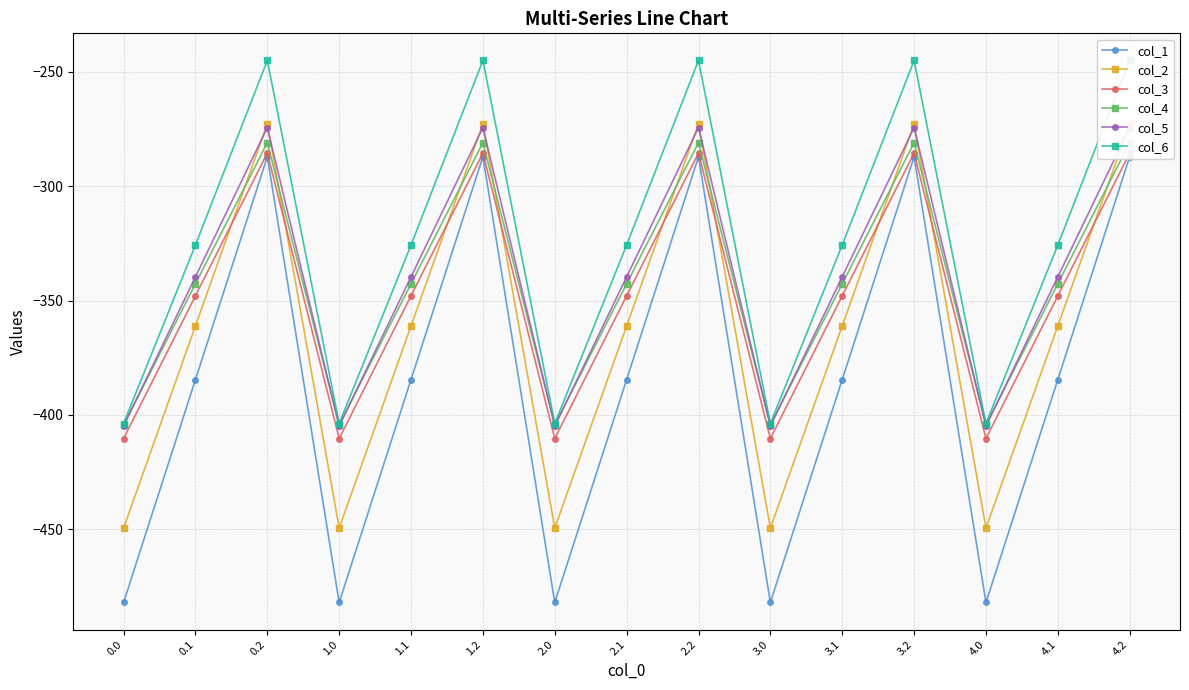

How many lines are shown in the chart?

6